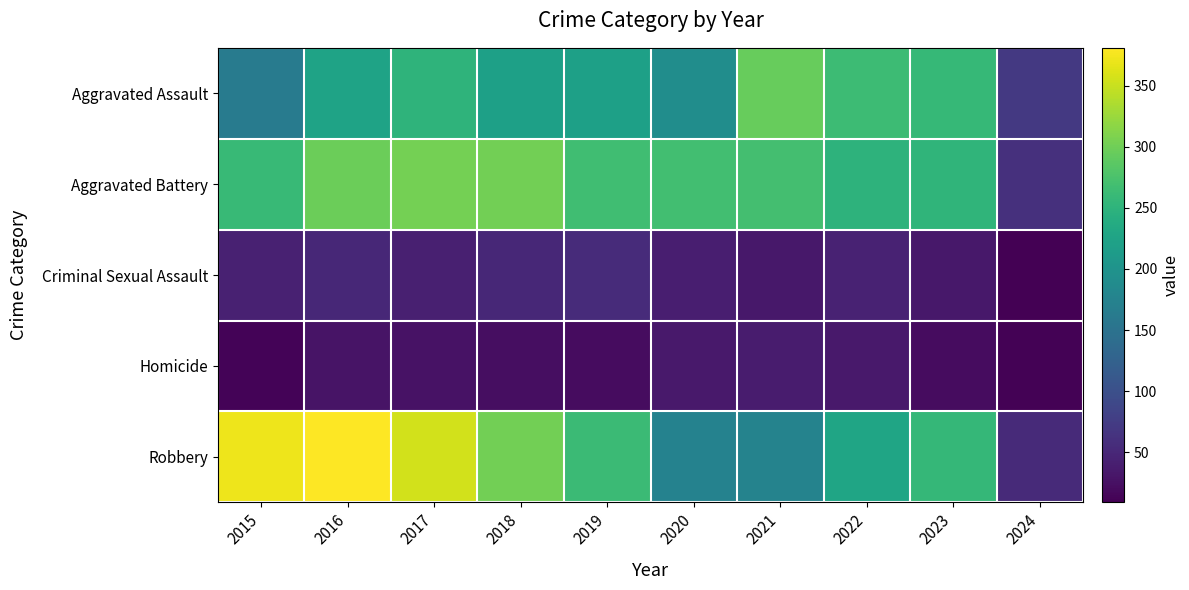

What is the maximum value shown in the chart?

381